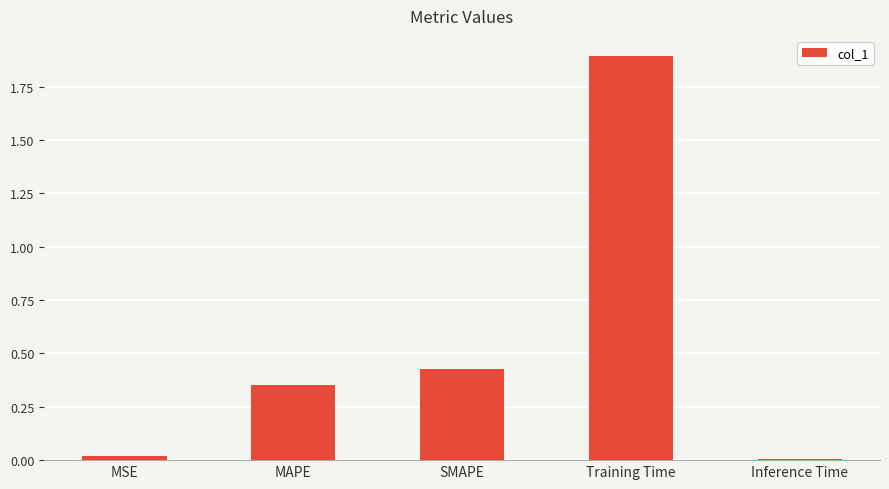

What is the difference between the maximum and minimum values?

1.9